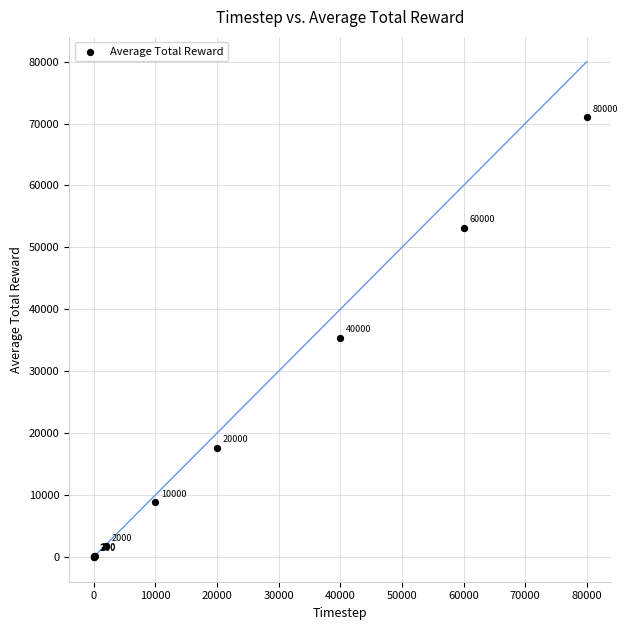

What Y value in the scatter plot is closest to 35500?

35432.4